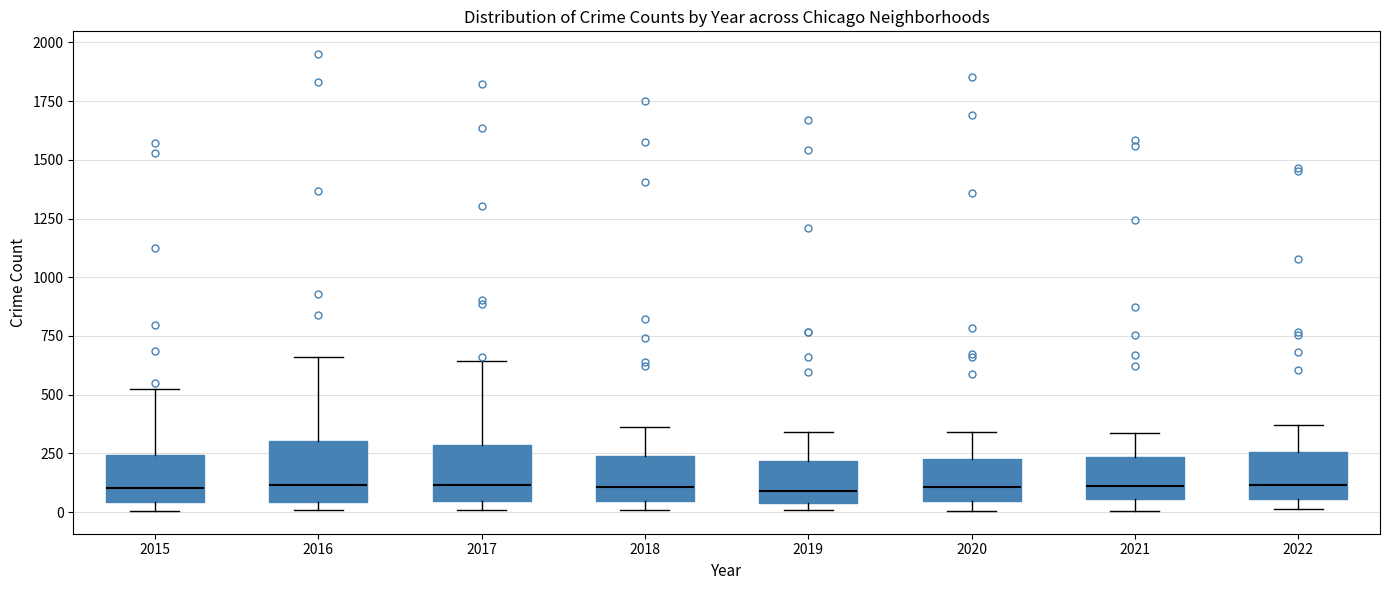

Reading left to right, transcribe this box plot: for each box, give where its median line is, the range the box spans, and where its two whiskers end, as read against the y-axis. The values are not printed on the chart, so give them approximately, as read against the axis.

2015: median 100, box 50 to 250, whiskers 0 to 550
2016: median 100, box 50 to 300, whiskers 0 to 650
2017: median 100, box 50 to 300, whiskers 0 to 650
2018: median 100, box 50 to 250, whiskers 0 to 350
2019: median 100, box 50 to 200, whiskers 0 to 350
2020: median 100, box 50 to 200, whiskers 0 to 350
2021: median 100, box 50 to 250, whiskers 0 to 350
2022: median 100, box 50 to 250, whiskers 0 to 350